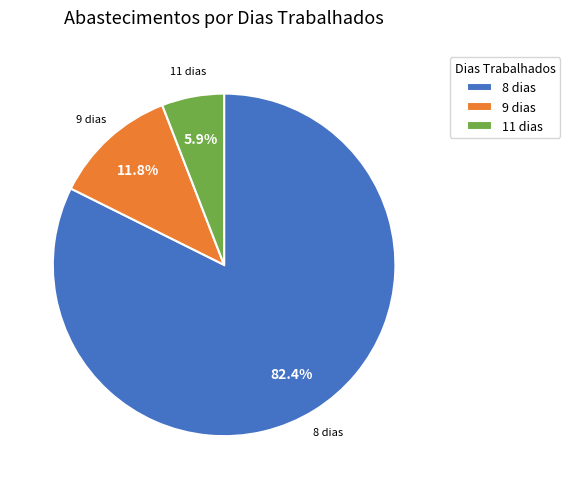

What is the smallest slice in the pie chart?

11 dias